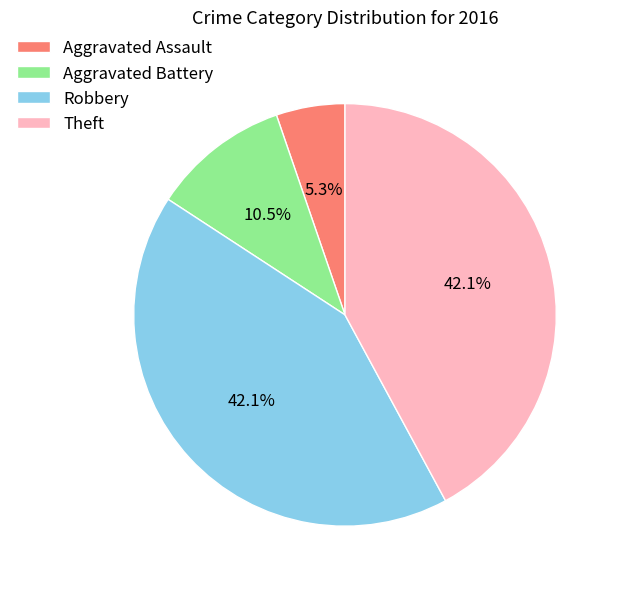

Which slice is the smallest?

Aggravated Assault